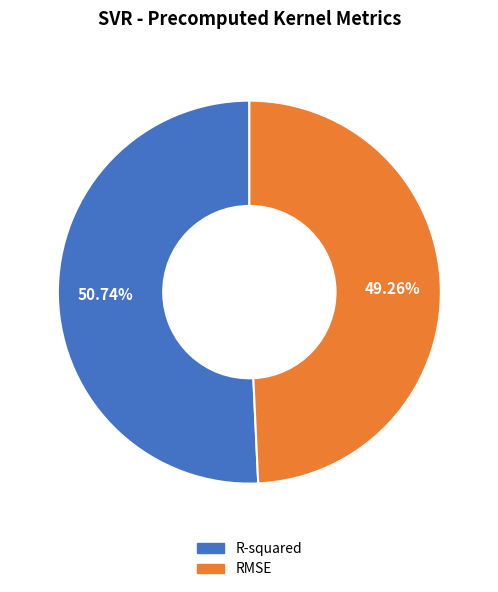

Which category has the smallest portion of the pie?

RMSE